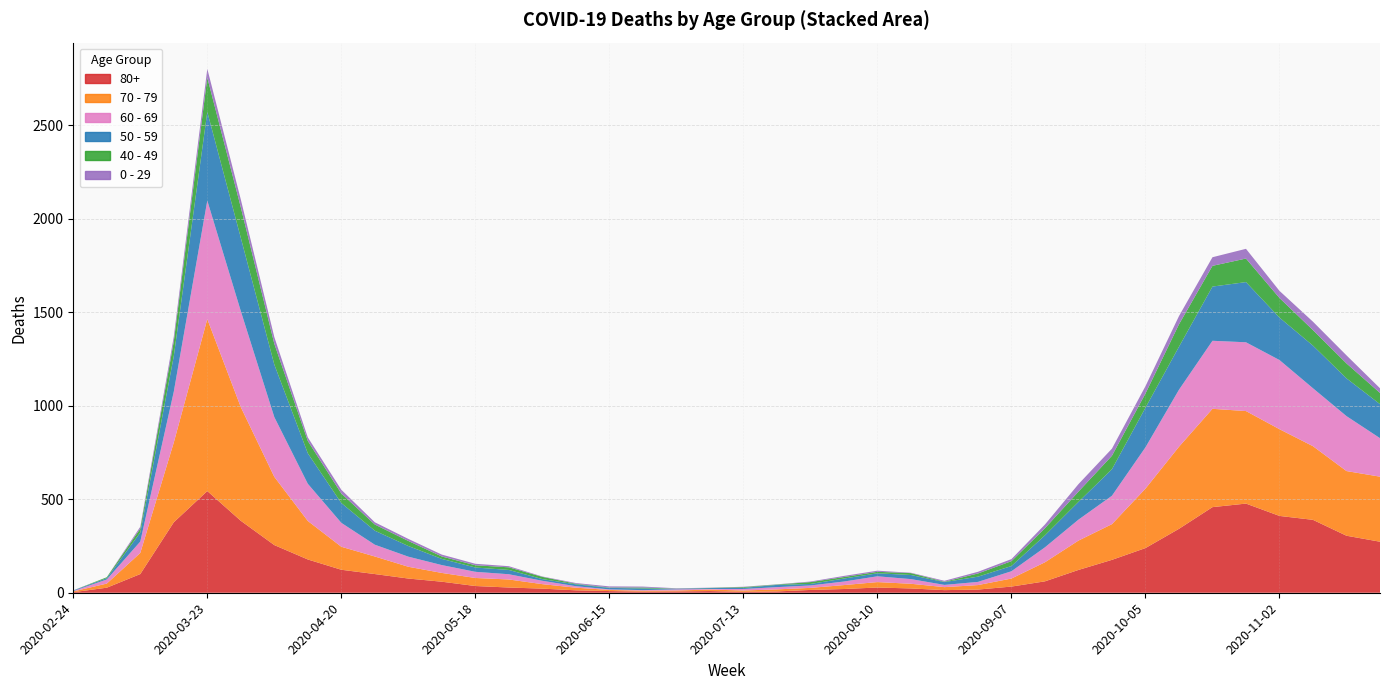

Reading left to right, extract all data points from this chart.

80+: 3	27	100	377	544	385	255	178	123	100	76	59	36	28	22	13	9	6	7	9	5	7	15	20	28	23	14	17	33	61	122	176	239	342	458	477	411	390	305	273
70 - 79: 4	22	113	427	920	608	365	206	123	94	63	47	43	43	24	14	6	5	5	8	7	11	11	21	29	25	16	24	43	102	157	191	318	439	526	495	464	394	346	348
60 - 69: 2	22	61	272	634	514	320	199	128	63	54	42	33	28	18	8	3	3	6	3	8	12	13	19	31	25	12	17	39	80	112	152	221	305	364	368	370	310	294	206
50 - 59: 3	7	48	190	475	392	281	163	106	75	57	33	23	23	9	10	8	9	3	5	6	12	8	16	16	22	15	28	28	64	95	142	212	230	290	322	227	228	202	182
40 - 49: 0	5	21	79	183	163	111	66	51	33	27	13	12	14	12	3	2	5	1	1	4	2	10	8	8	10	2	17	26	38	55	72	76	120	111	126	105	83	80	60
0 - 29: 1	0	10	25	47	42	36	19	20	12	11	10	8	6	2	4	6	5	2	1	2	1	3	6	6	2	5	9	11	20	40	38	39	44	46	52	38	45	43	25